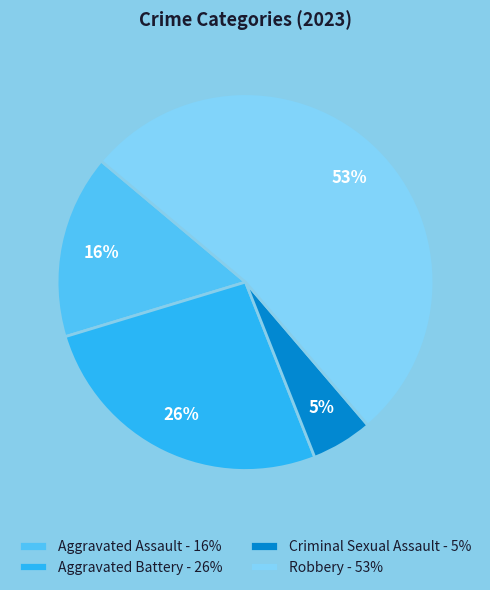

How many slices are in this pie chart?

4